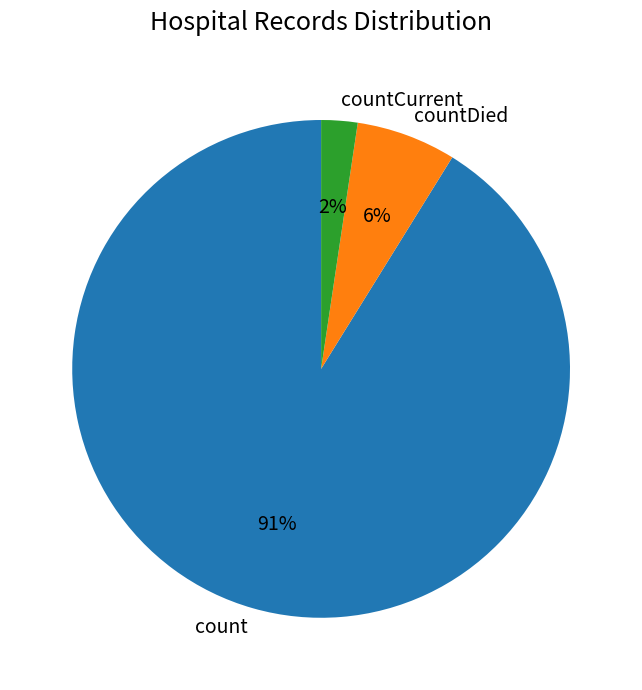

Does countDied account for over 50% of the chart?

No